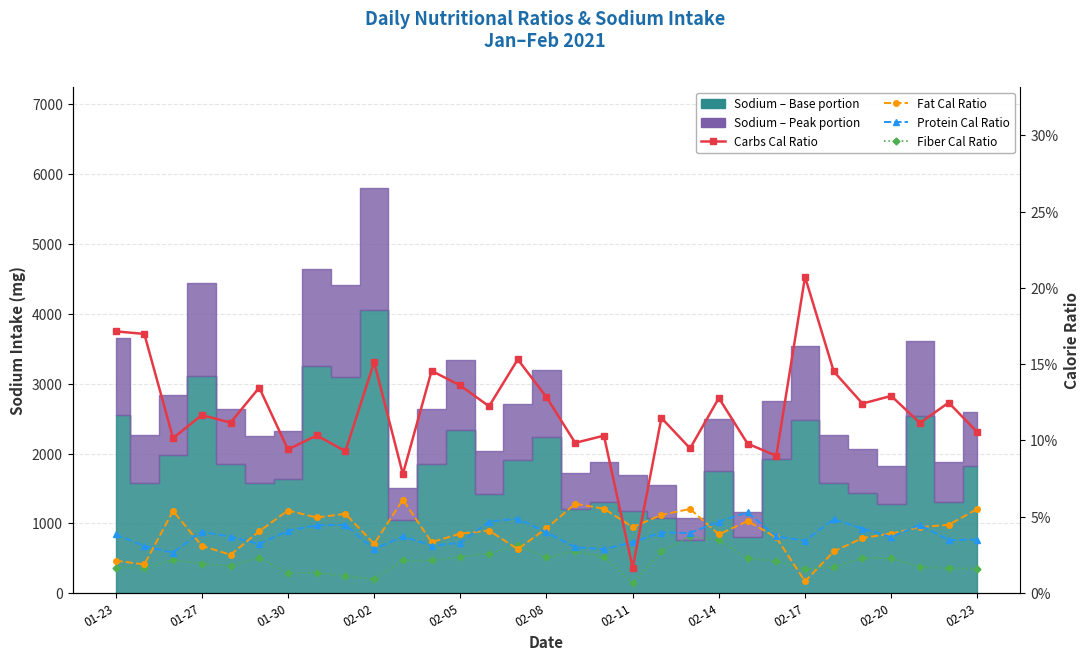

Which series has the widest spread of values?

Carbs Cal Ratio